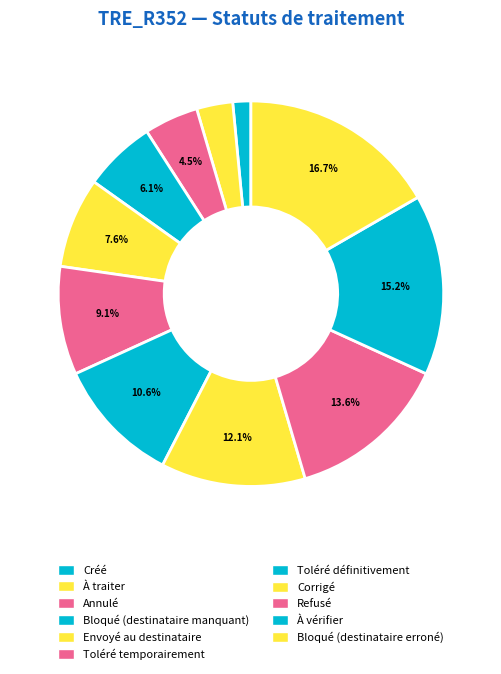

Combined, do Bloqué (destinataire manquant) and À vérifier account for over 50%?

No